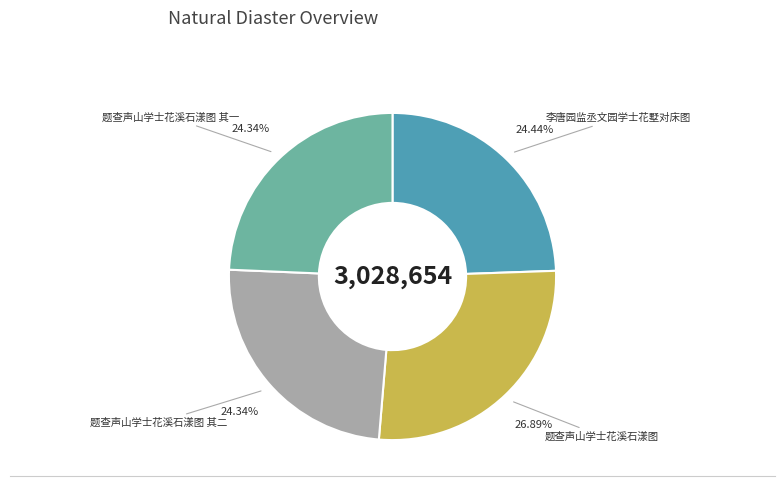

How many segments does this pie chart have?

4